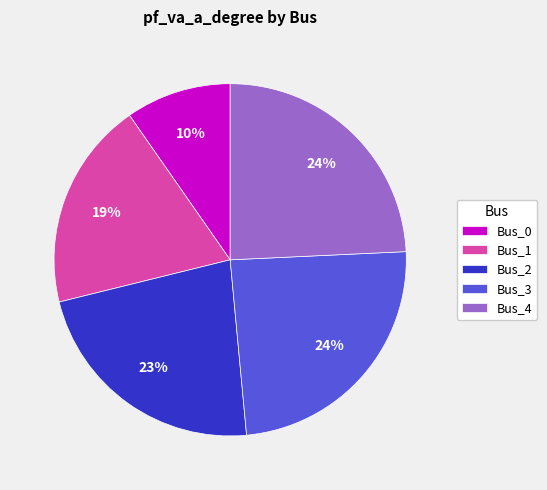

What is the smallest slice in the pie chart?

Bus_0